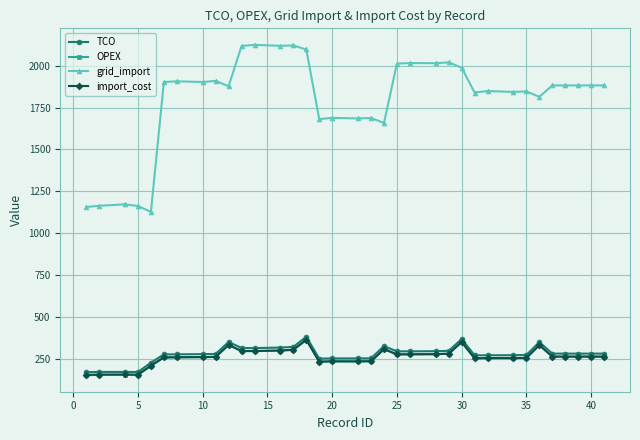

What is the value of the grid_import point at the 18th from the left?

1685.6